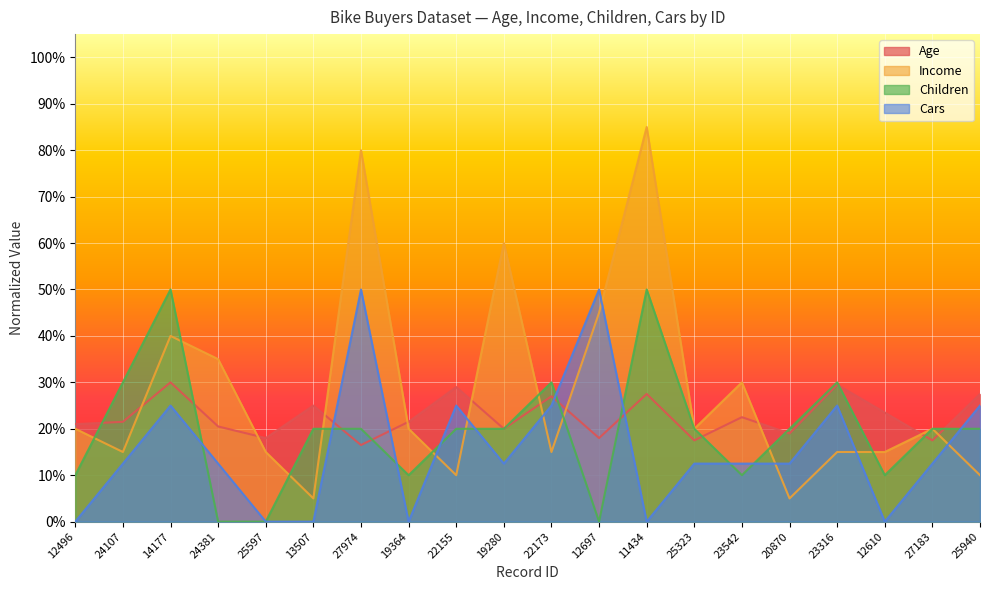

List the series in order of their overall mean, highest first.

Income, Age, Children, Cars